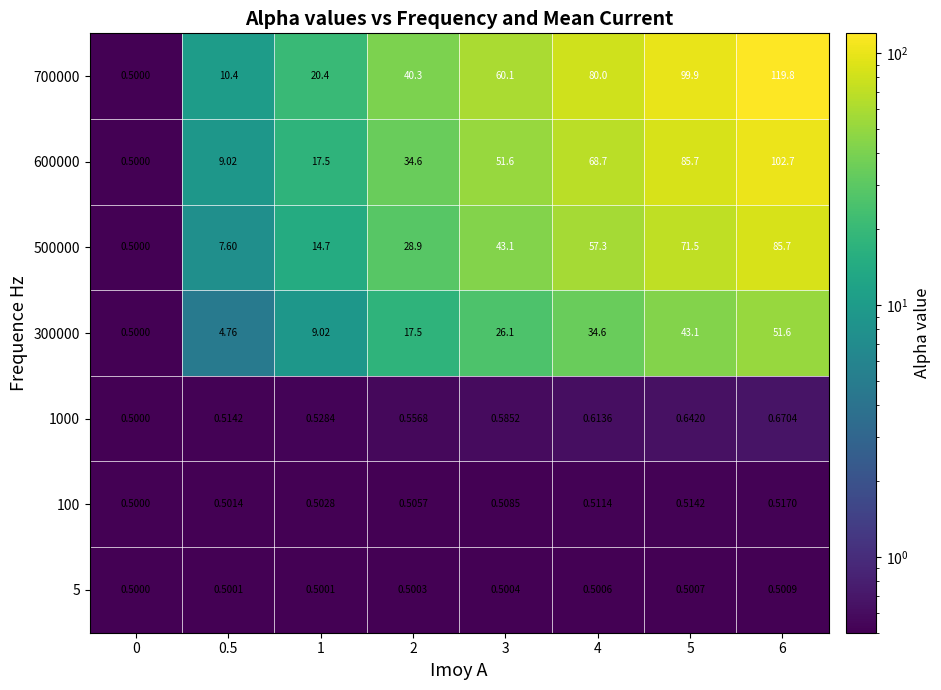

Is the value of 500000 at 0 greater than the value of 100 at 6?

No